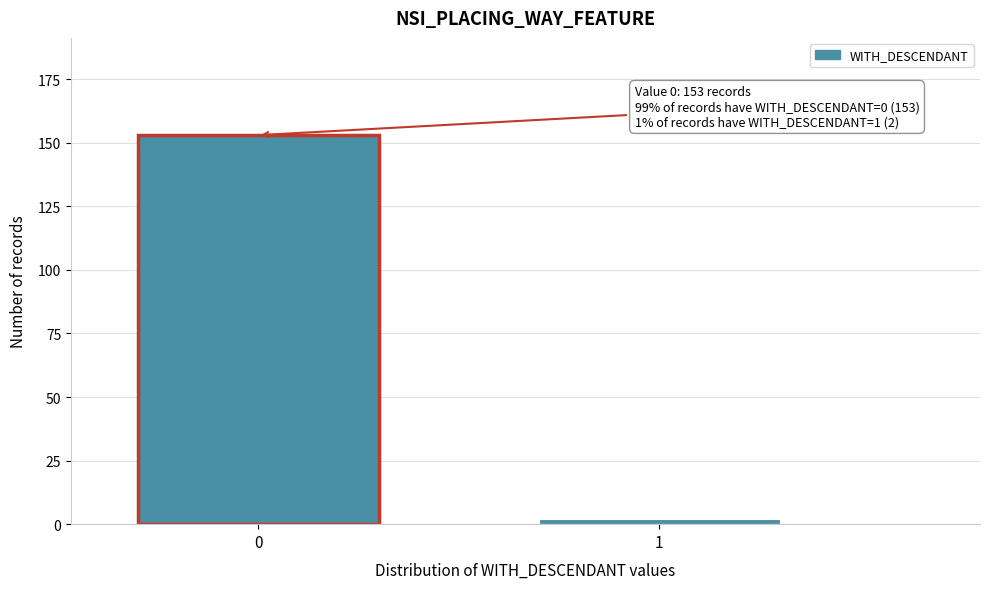

Reading left to right, extract all data points from this chart.

0=153	1=2